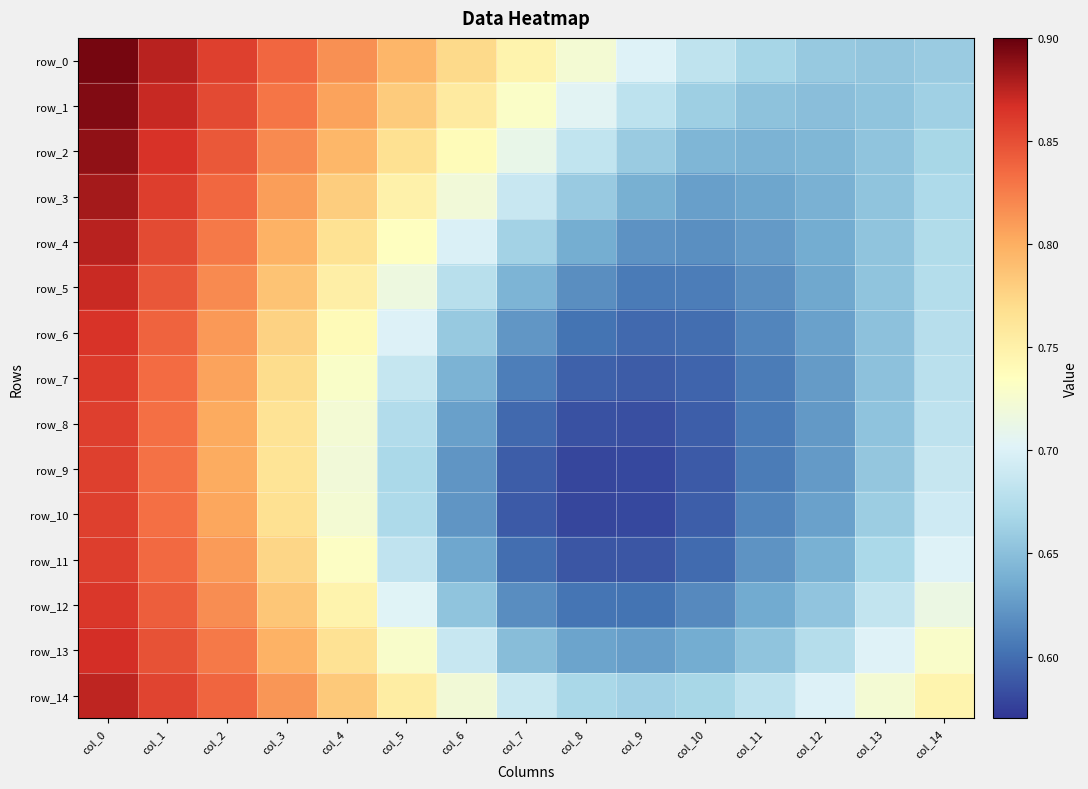

At how many categories does at least one series exceed 0?

15